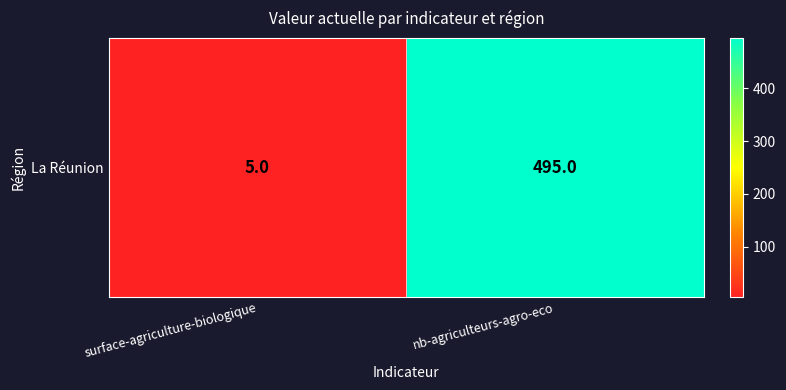

How many series are shown in this chart?

1